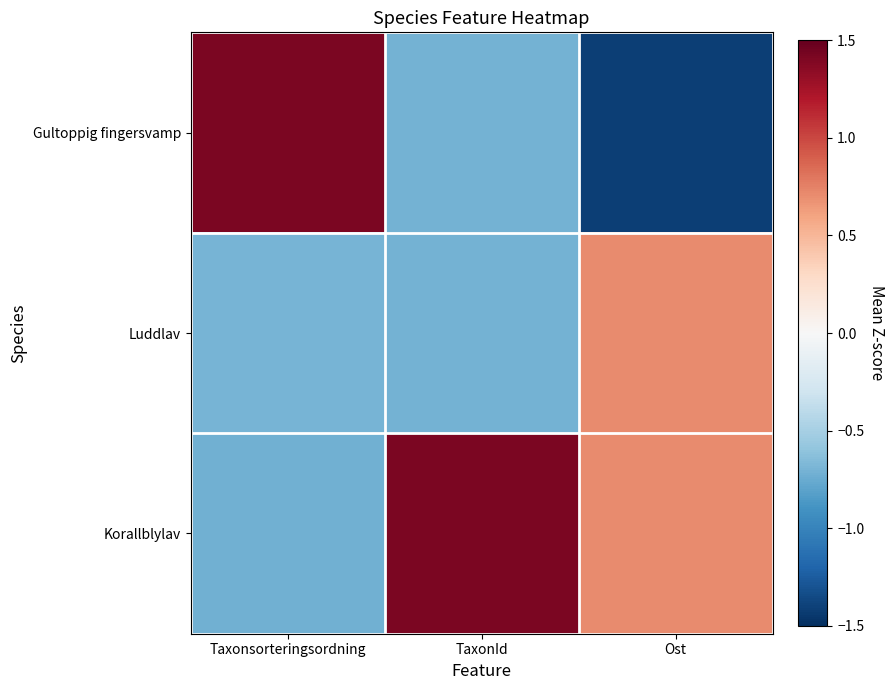

What is the difference between the highest and lowest values at Ost?

2.1